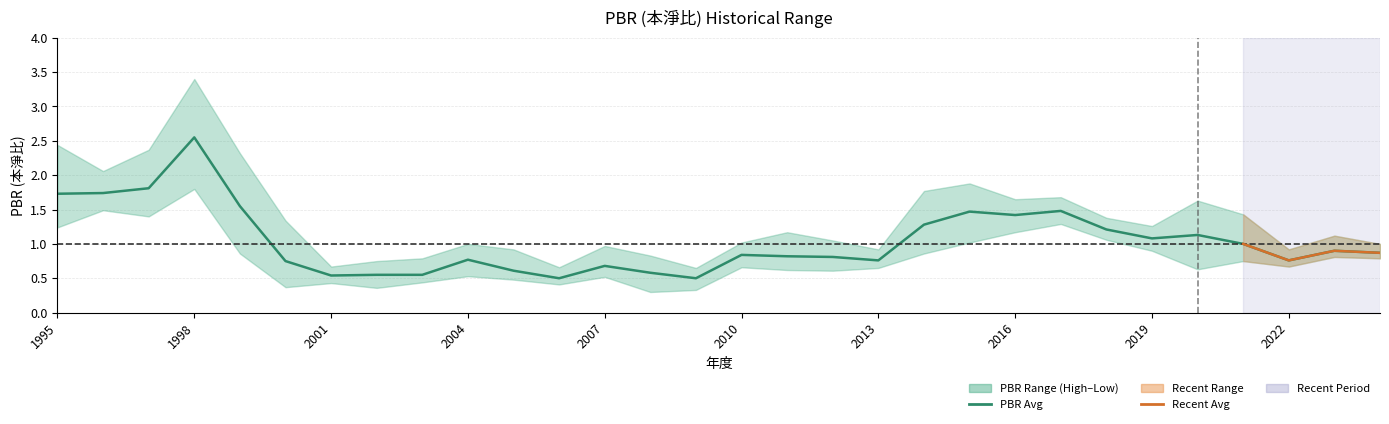

Is it true that PBR_avg equals 0.8 at 2010?

True